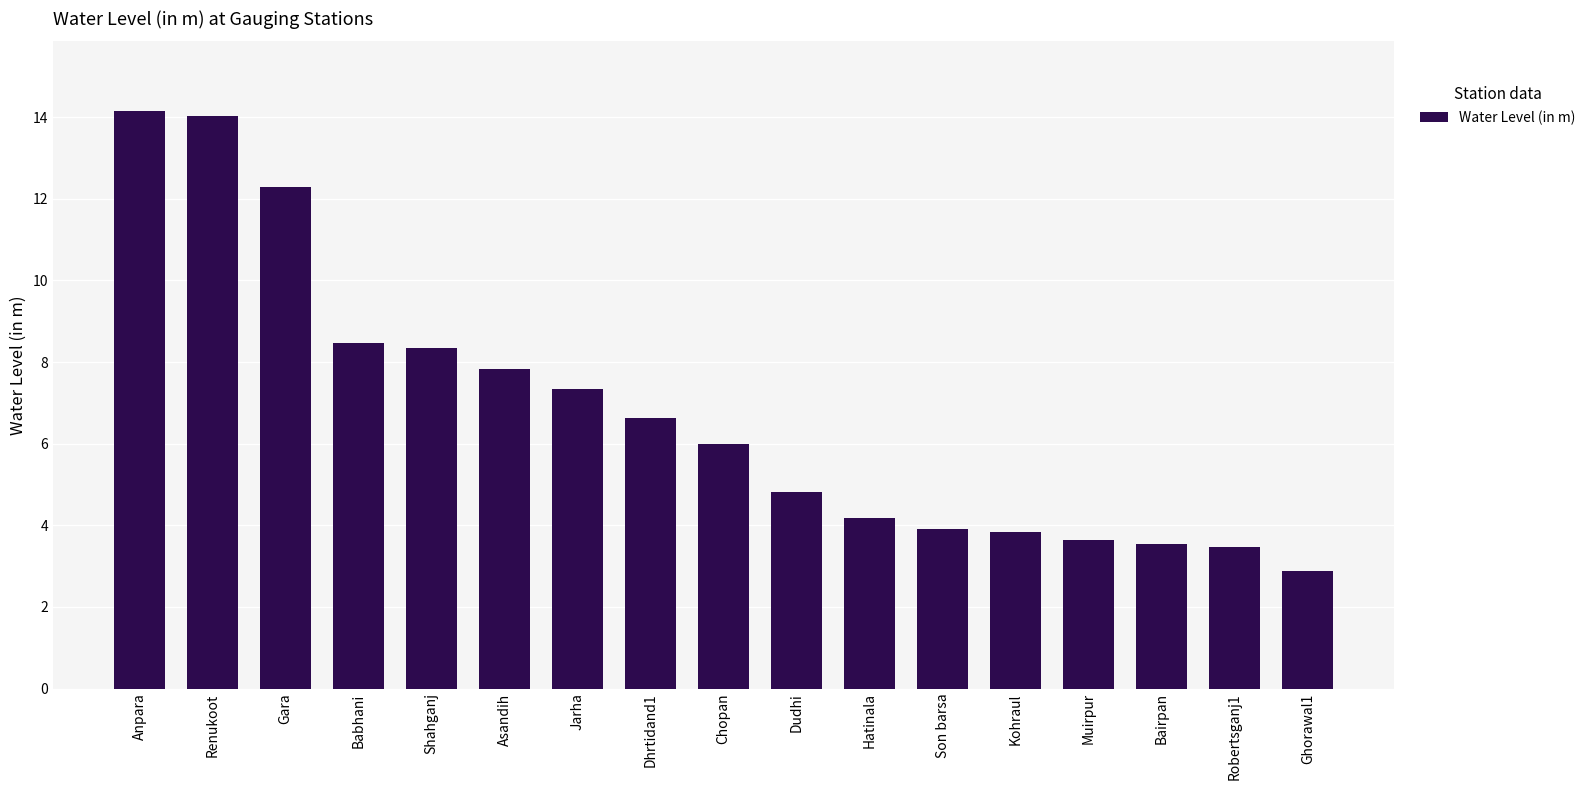

What is the sum of all values?

115.3